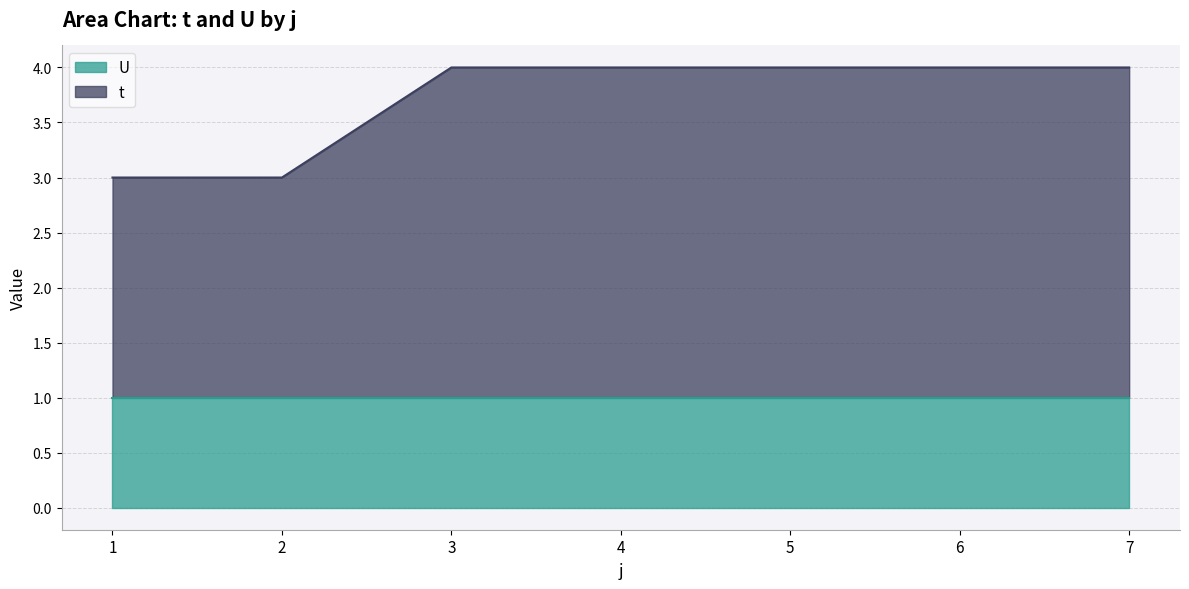

What is the total value across all series at 6?

4